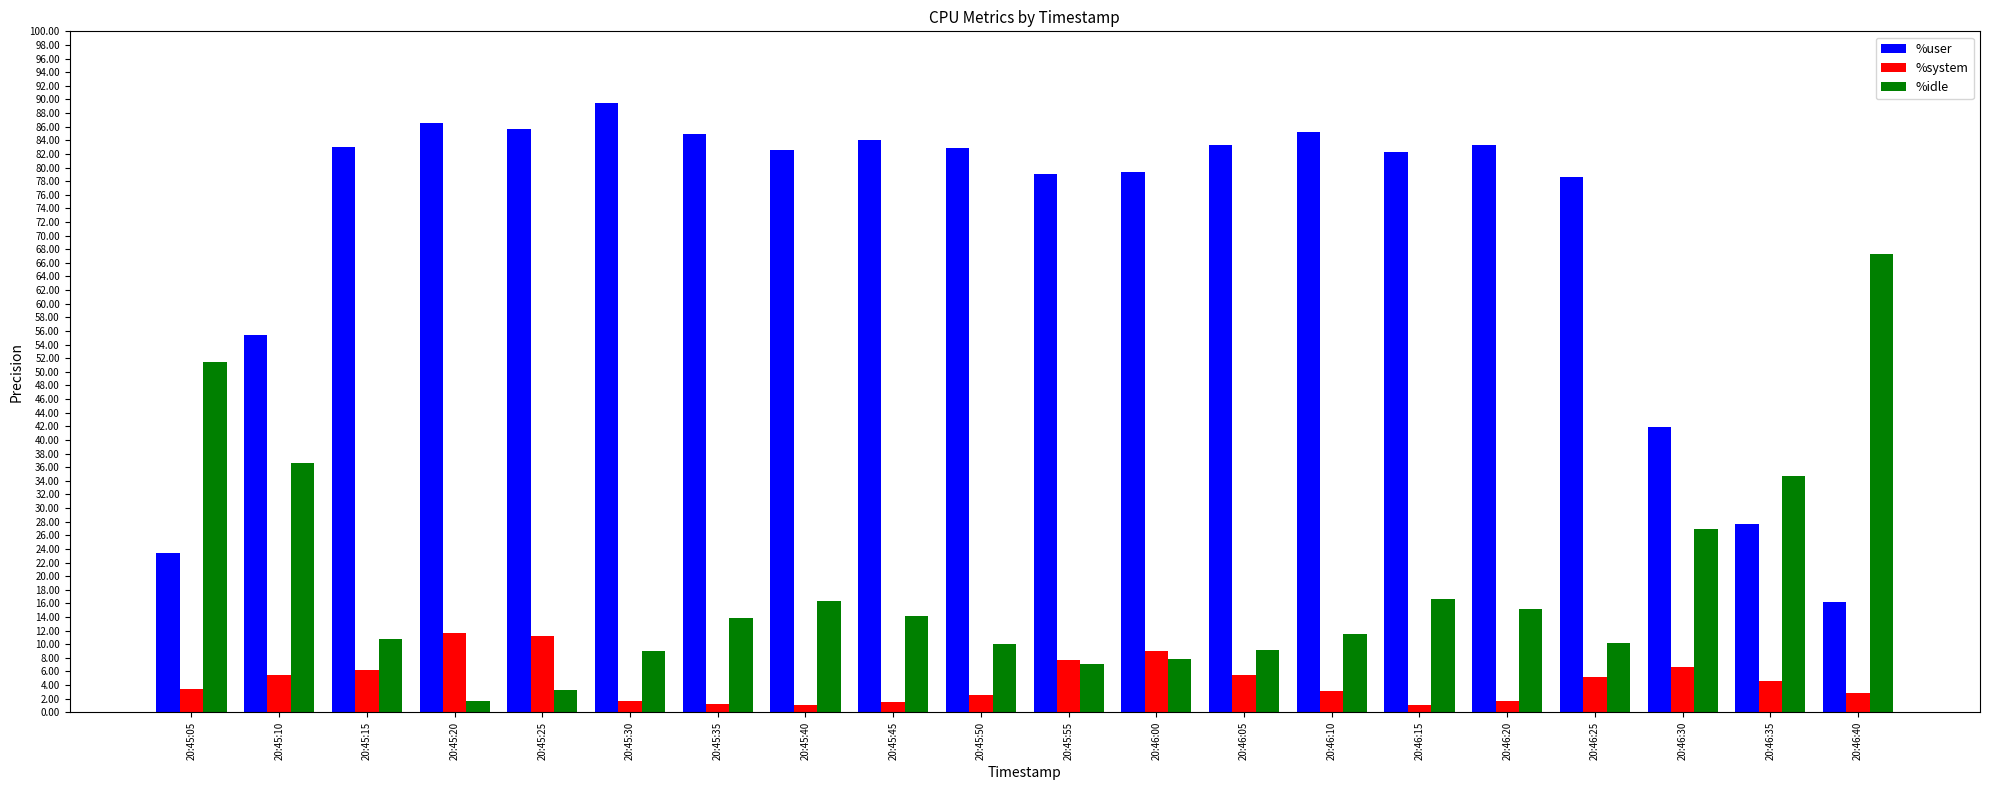

Rank the series by their average value, from lowest to highest.

%system, %idle, %user